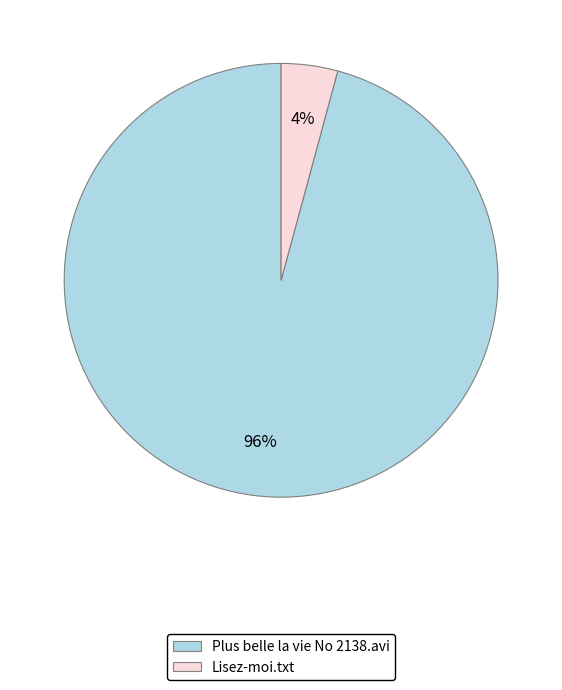

Which category has the biggest portion of the pie?

Plus belle la vie No 2138.avi